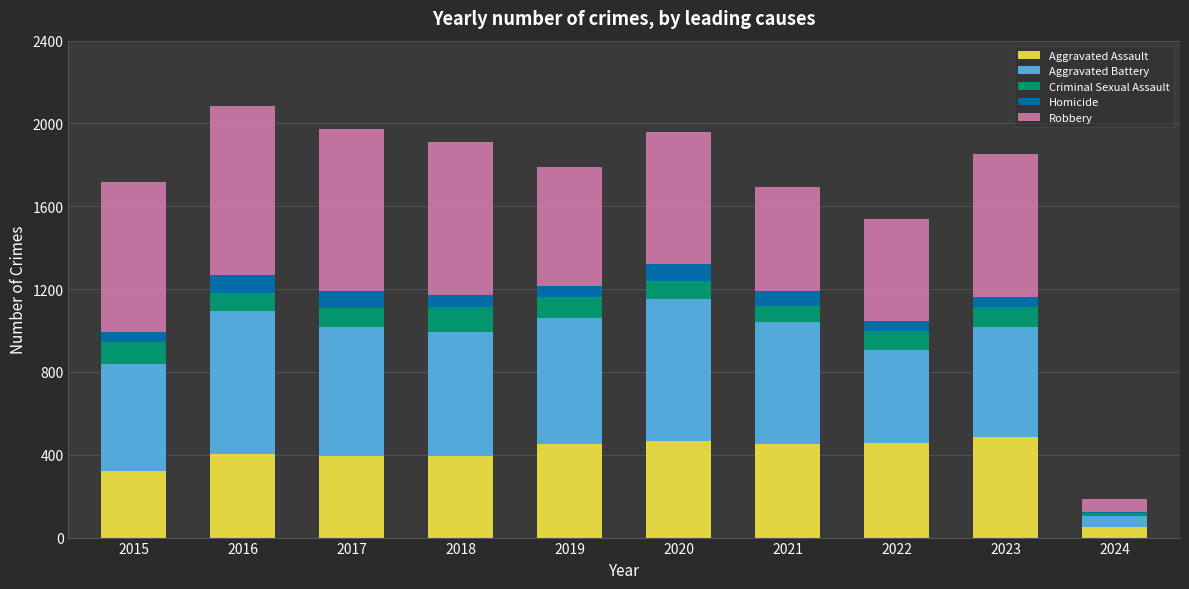

Where is Aggravated Assault nearest to the value 268?

2015